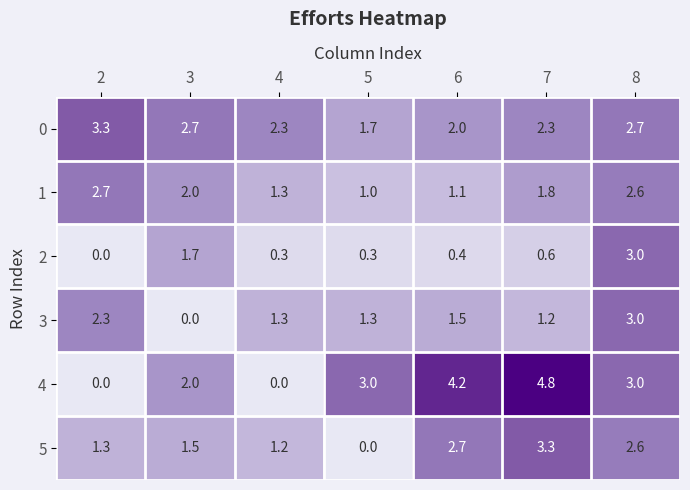

What value does the 3 series have at 4?

1.3